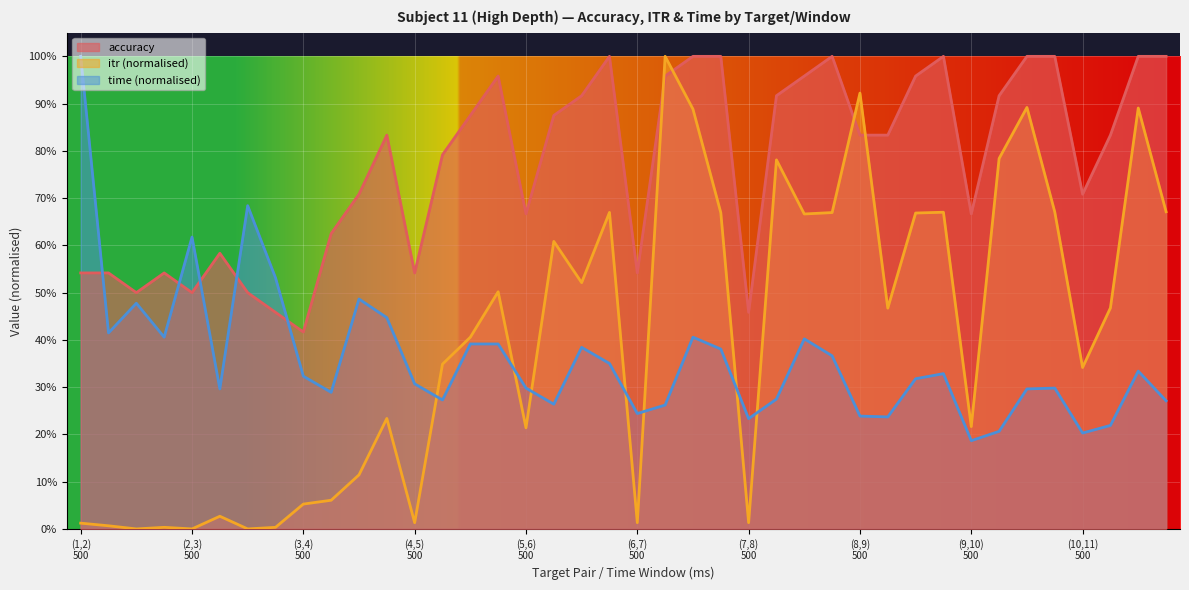

At which label is itr closest to 0?

(1,2)
1500